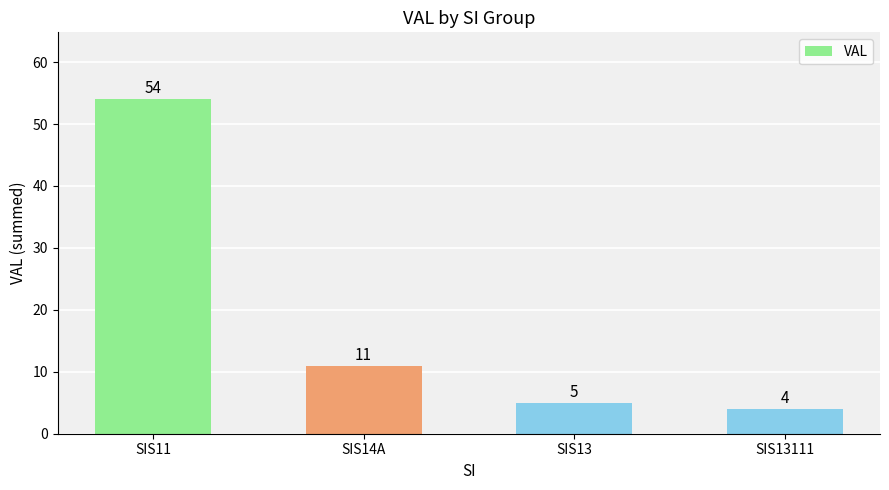

Where is the data nearest to the value 29?

SIS14A